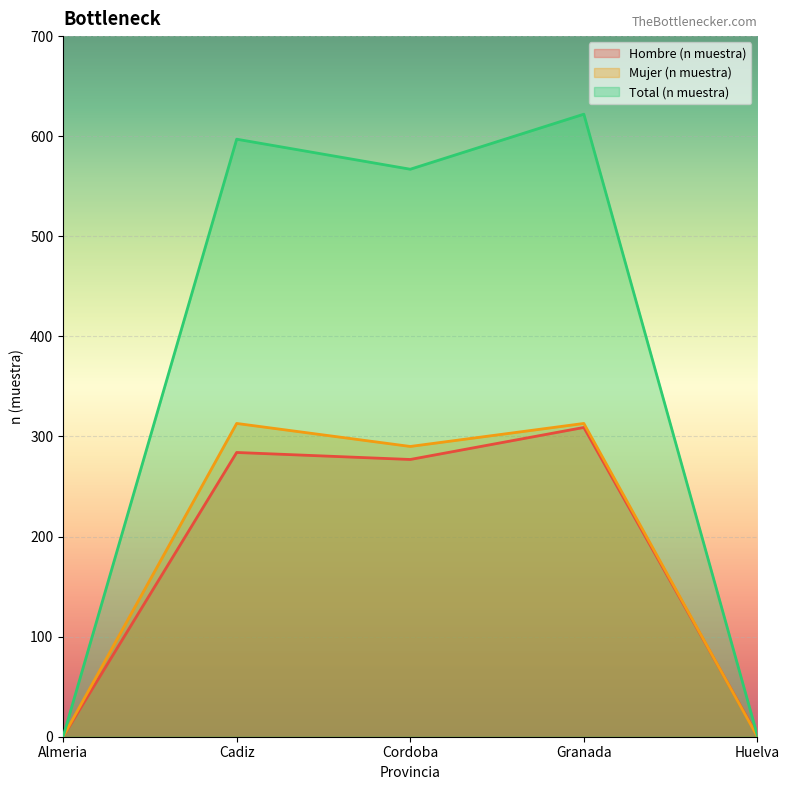

What is the total value across all series at Cordoba?

1134